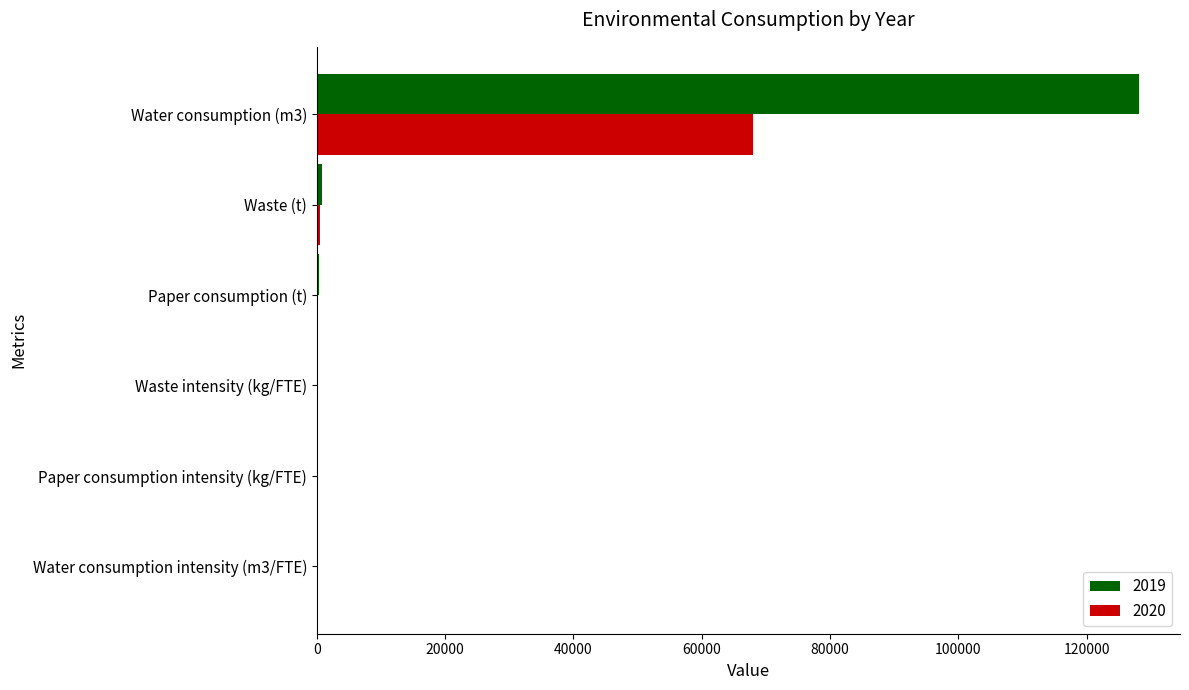

What is the maximum value shown in the chart?

128162